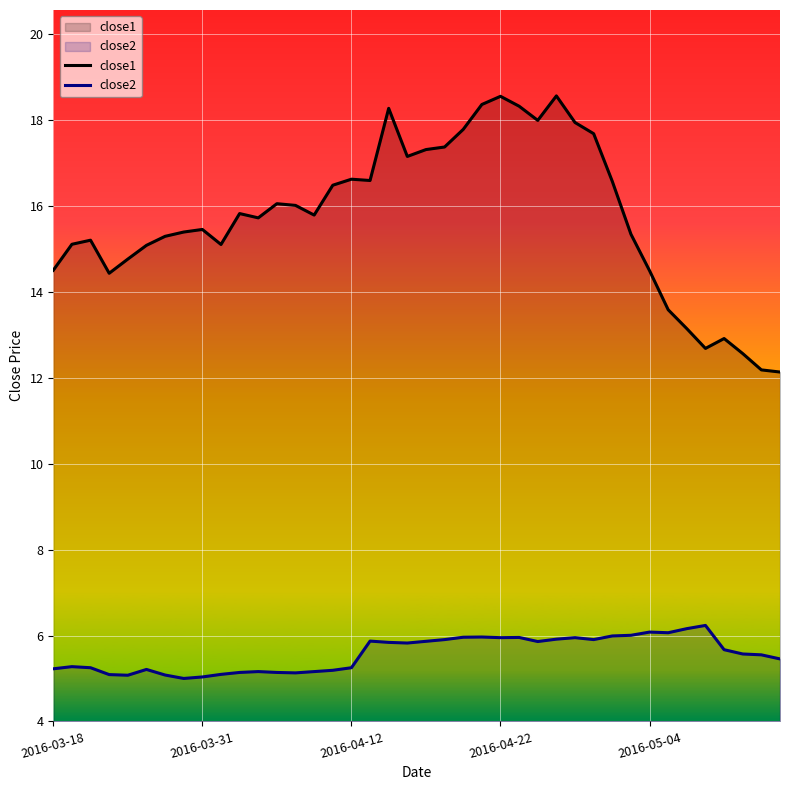

Between 11 and 37, which series saw the biggest shift?

close1